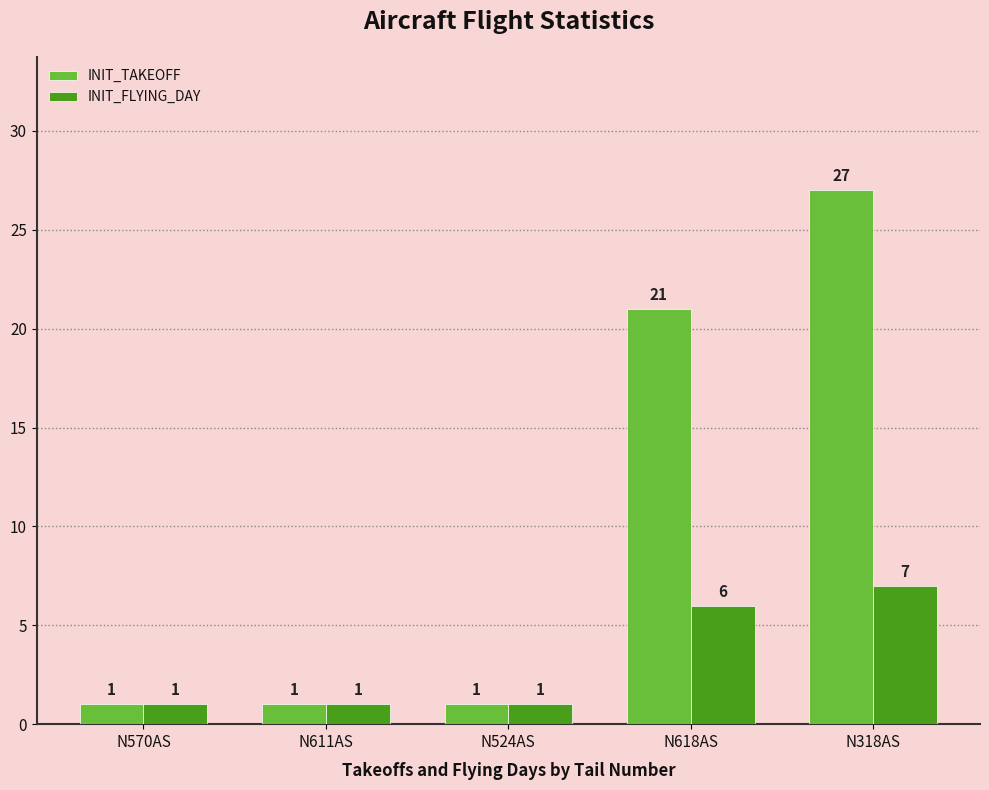

Rank the series by their average value, from highest to lowest.

INIT_TAKEOFF, INIT_FLYING_DAY